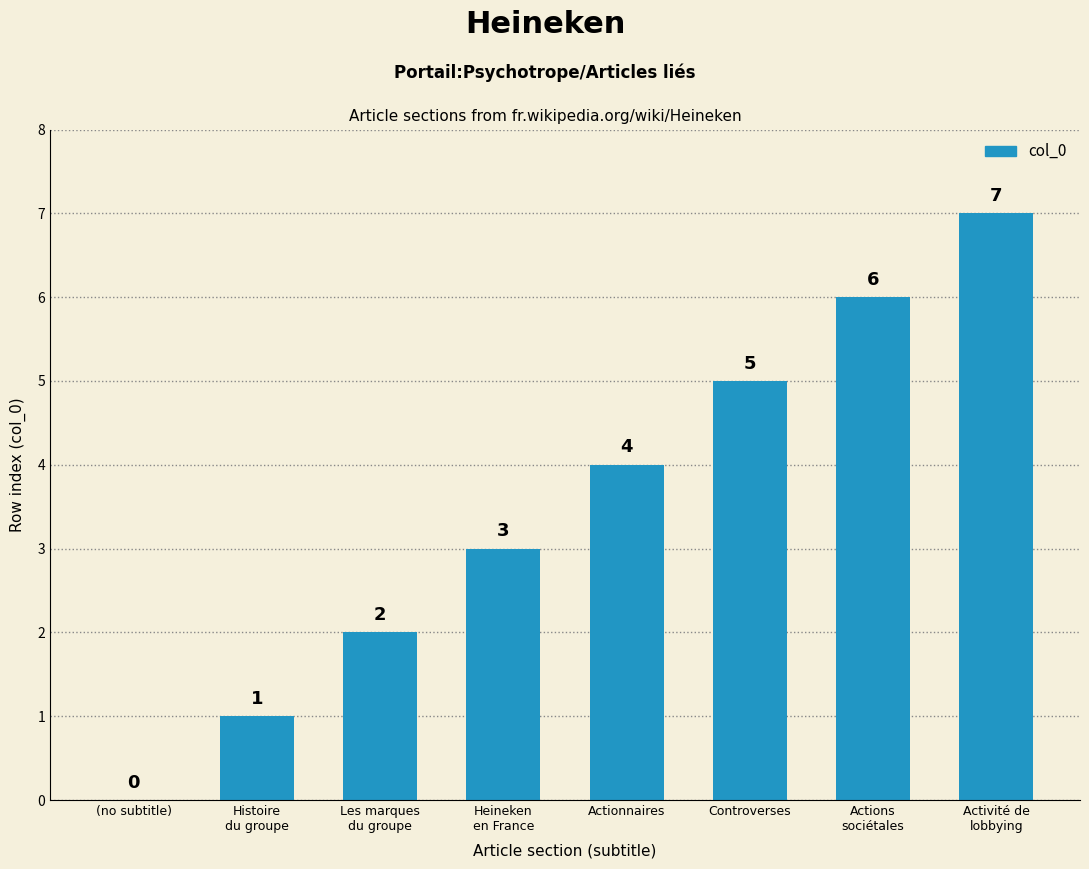

Reading left to right, extract all data points from this chart.

(no subtitle)=0	Histoire
du groupe=1	Les marques
du groupe=2	Heineken
en France=3	Actionnaires=4	Controverses=5	Actions
sociétales=6	Activité de
lobbying=7